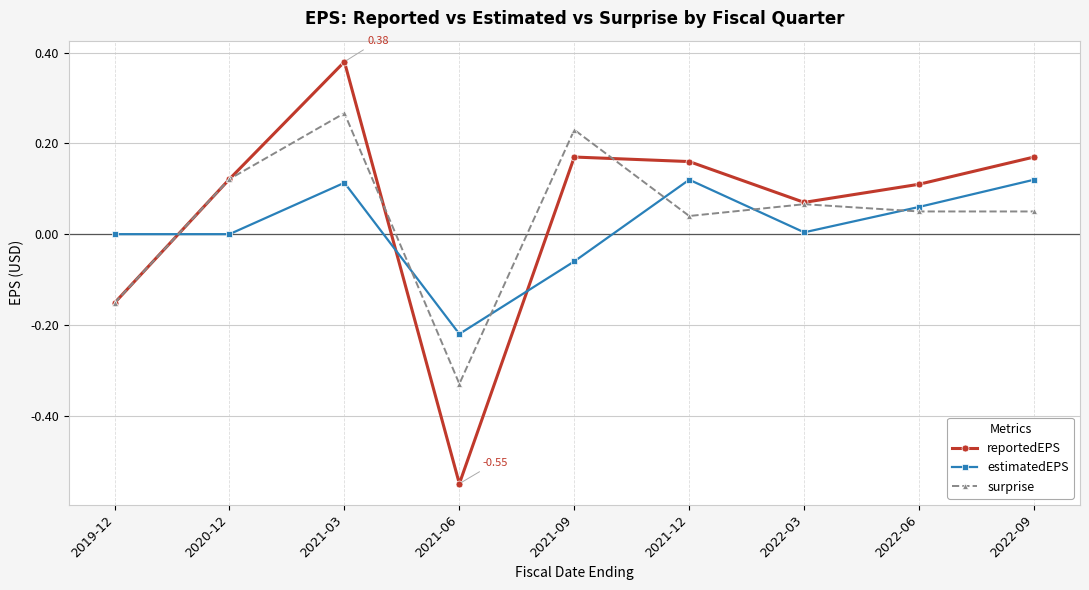

In estimatedEPS, how many points are higher than both neighbors (excluding endpoints)?

2